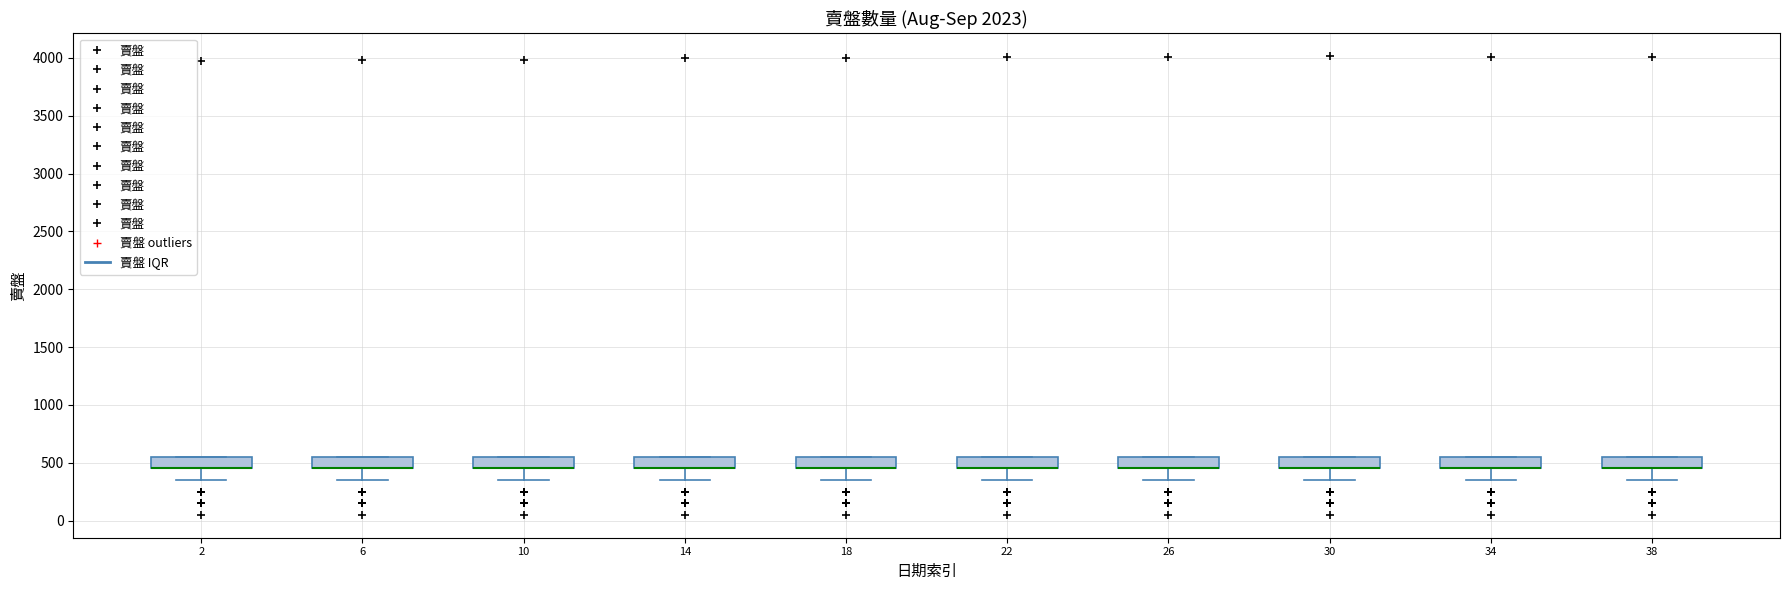

Reading left to right, read every box against the y-axis: the position of its median line, the range the box covers, and the ends of its whiskers. The values are not printed on the chart, so give them approximately, as read against the axis.

2: median 450 (drawn on the box's lower edge), box 450 to 550, whiskers 350 to 550
6: median 450 (drawn on the box's lower edge), box 450 to 550, whiskers 350 to 550
10: median 450 (drawn on the box's lower edge), box 450 to 550, whiskers 350 to 550
14: median 450 (drawn on the box's lower edge), box 450 to 550, whiskers 350 to 550
18: median 450 (drawn on the box's lower edge), box 450 to 550, whiskers 350 to 550
22: median 450 (drawn on the box's lower edge), box 450 to 550, whiskers 350 to 550
26: median 450 (drawn on the box's lower edge), box 450 to 550, whiskers 350 to 550
30: median 450 (drawn on the box's lower edge), box 450 to 550, whiskers 350 to 550
34: median 450 (drawn on the box's lower edge), box 450 to 550, whiskers 350 to 550
38: median 450 (drawn on the box's lower edge), box 450 to 550, whiskers 350 to 550